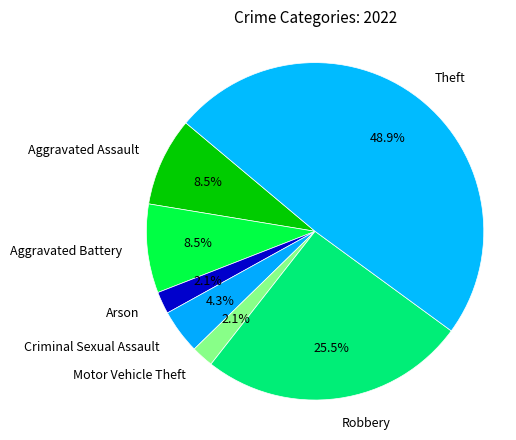

Count the number of slices in the pie.

7